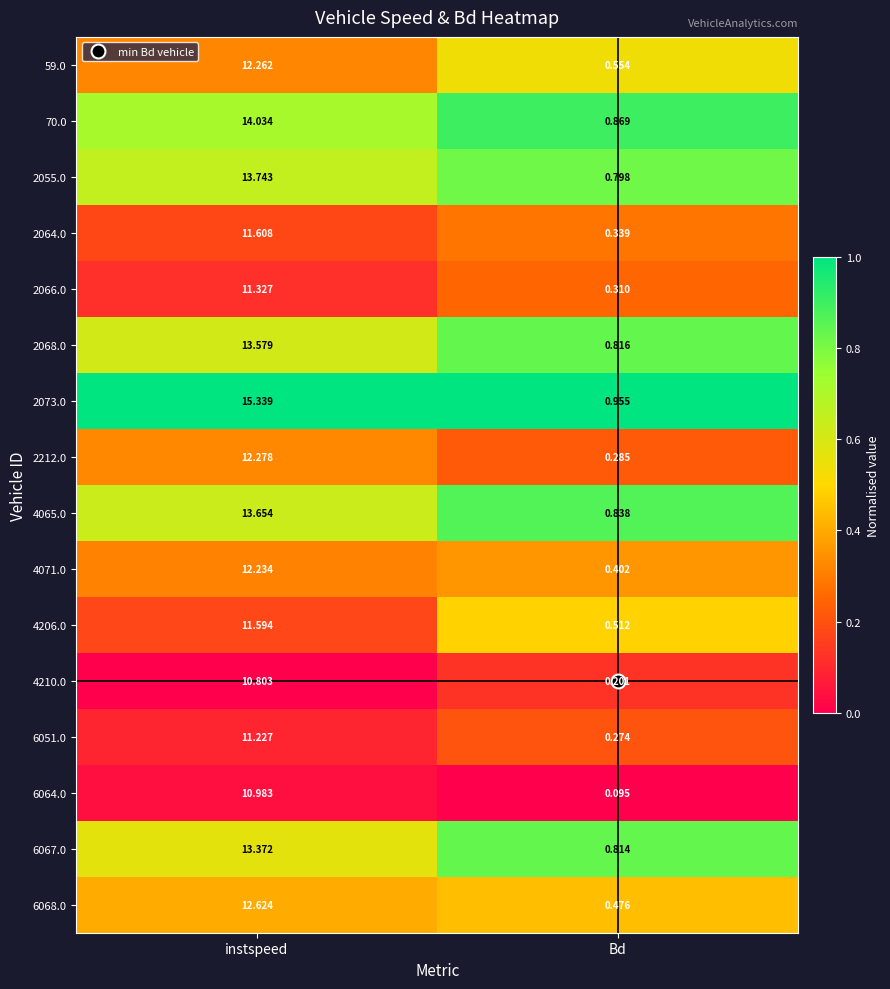

Which series has the largest total across all categories?

2073.0